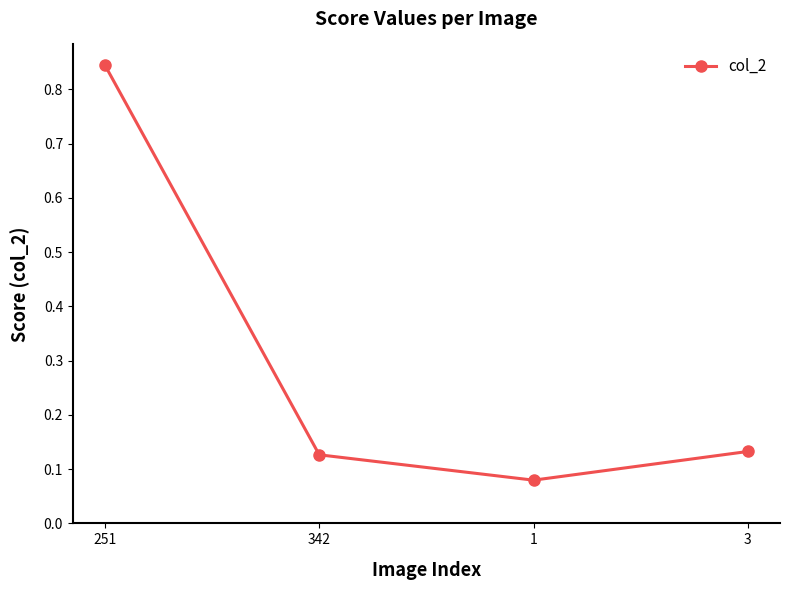

True or false: the data shows 0.0 at 1.

False